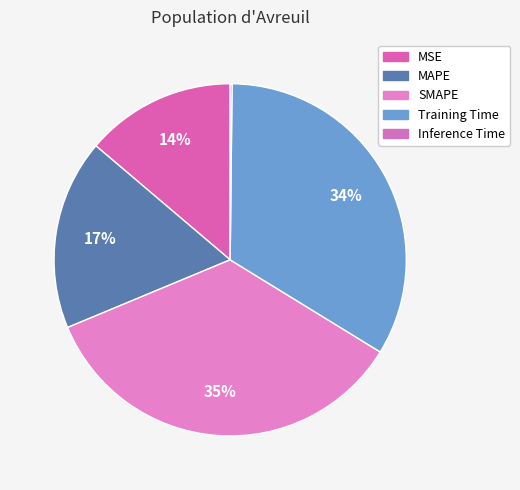

How many slices are in this pie chart?

5